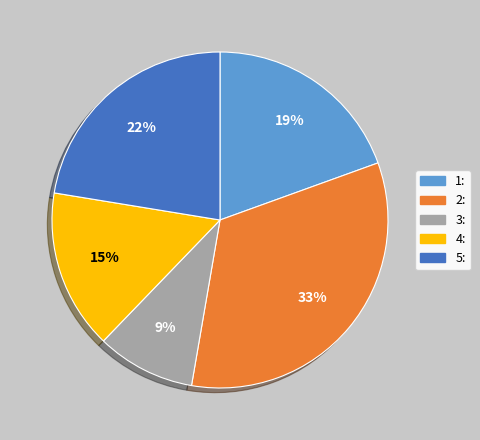

Rank the categories by value from lowest to highest.

3:, 4:, 1:, 5:, 2: